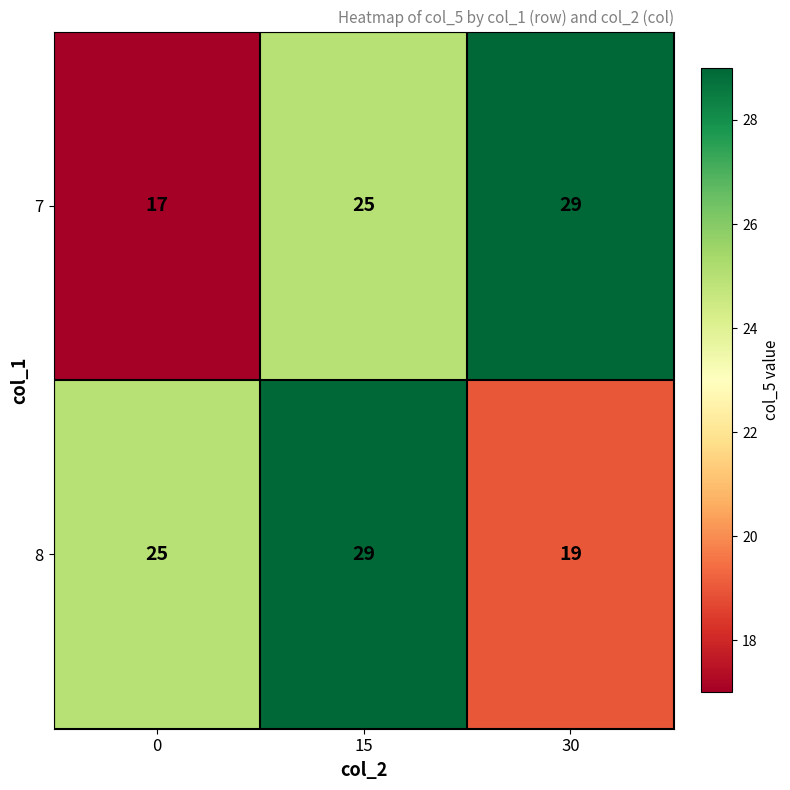

List the series in order of their overall mean, highest first.

8, 7